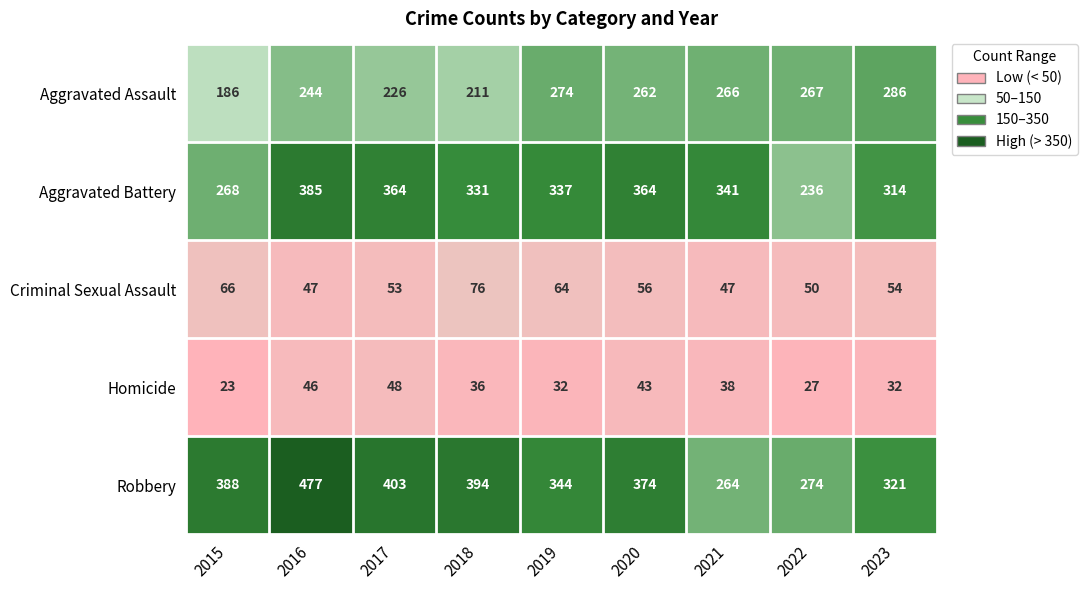

Rank the series at 2018 from highest to lowest value.

Robbery, Aggravated Battery, Aggravated Assault, Criminal Sexual Assault, Homicide